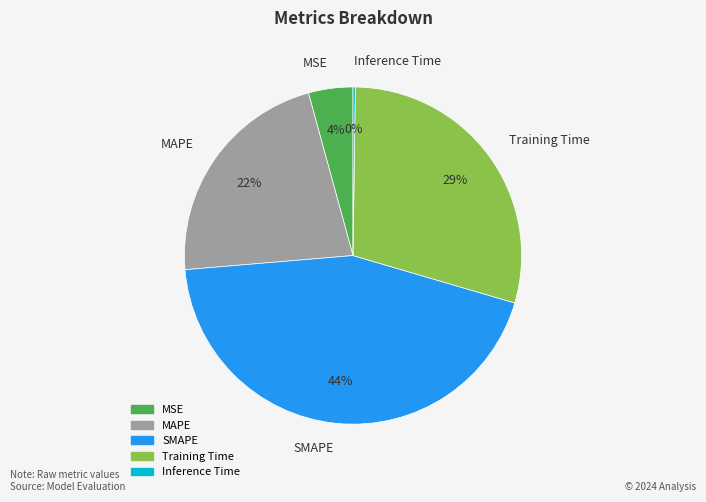

To the nearest percent, what percentage of the pie is Training Time?

29%